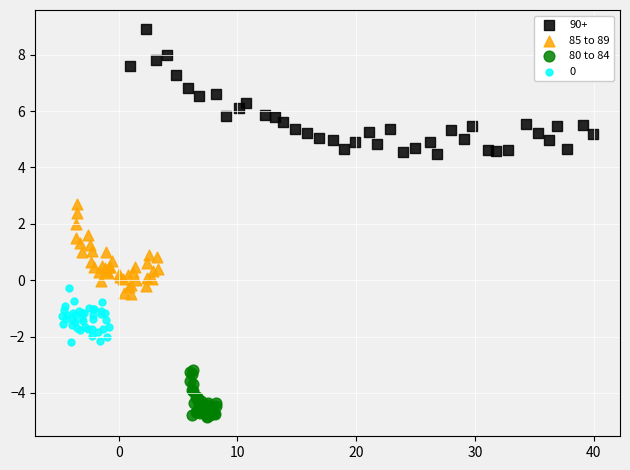

Which series has the widest spread of Y values?

90+